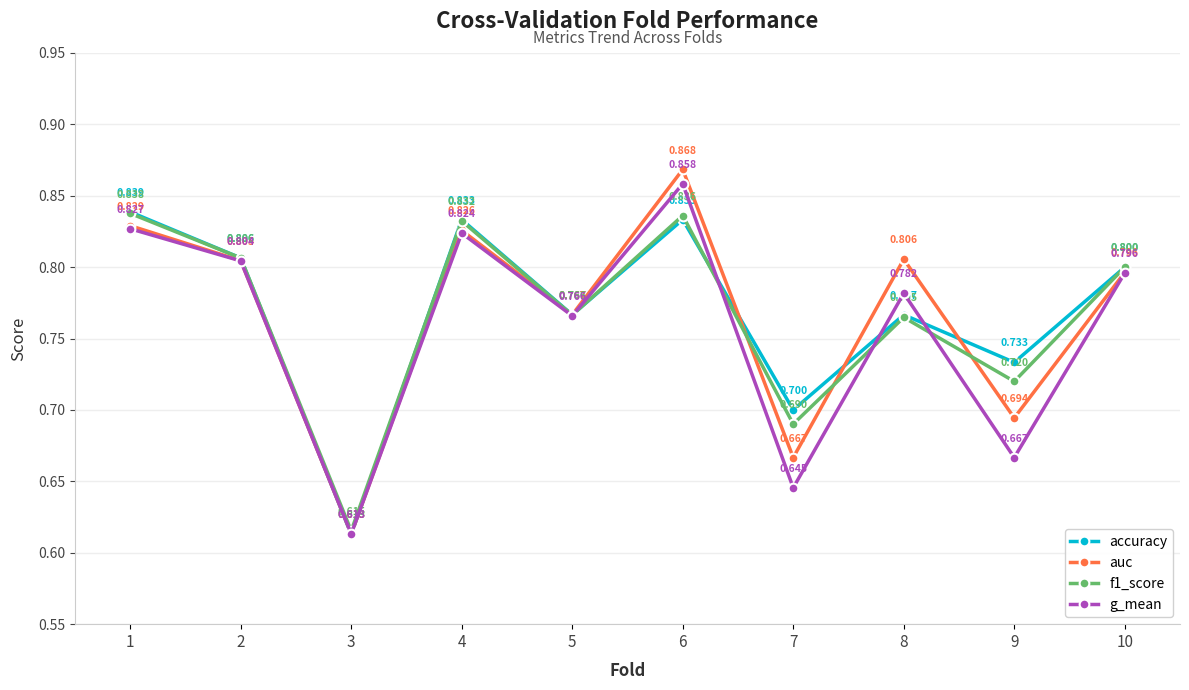

In auc, how many points are higher than both neighbors (excluding endpoints)?

3